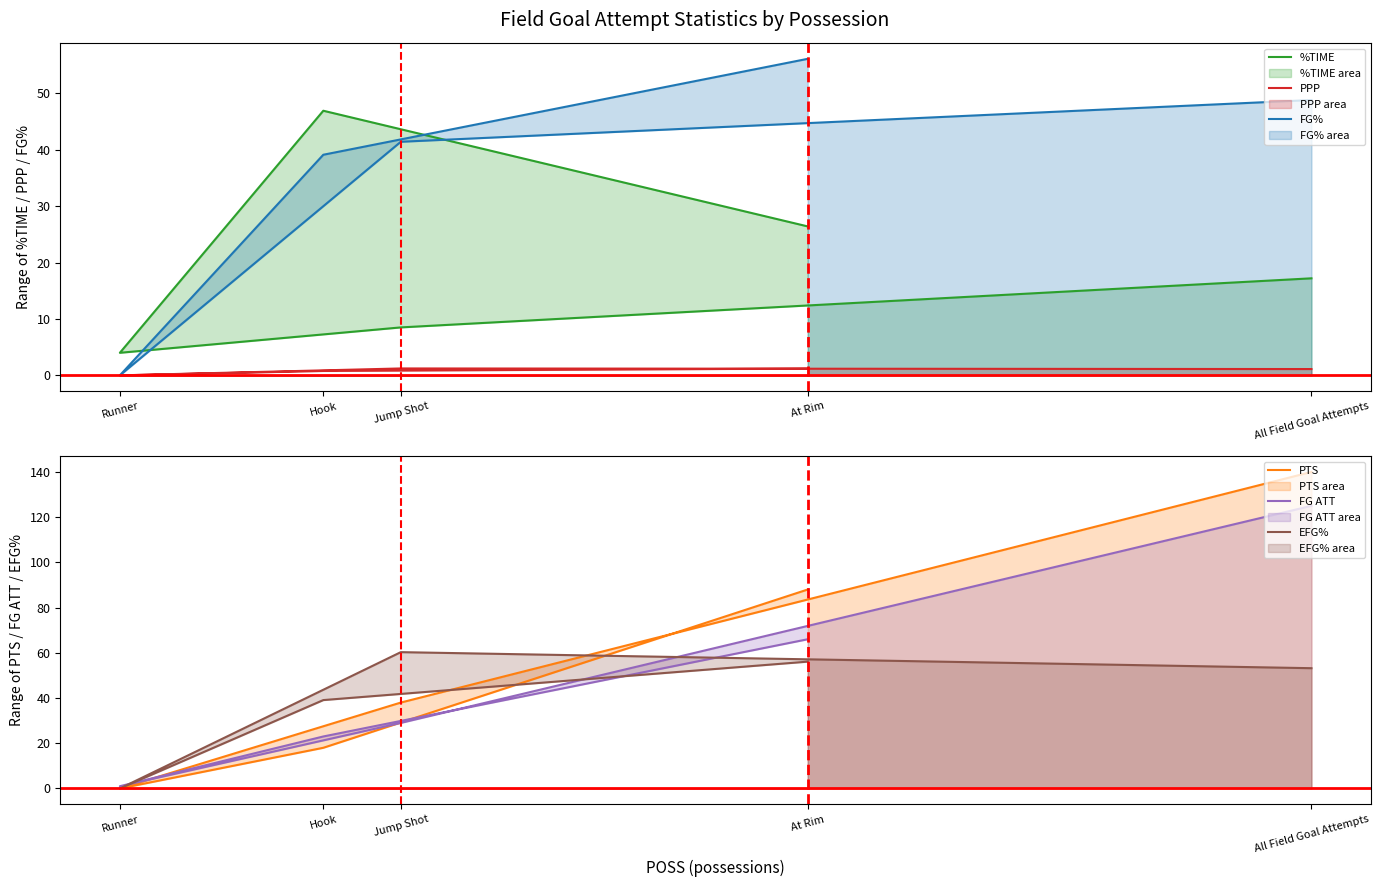

The %TIME series shows 46.9 at Hook. True or false?

True